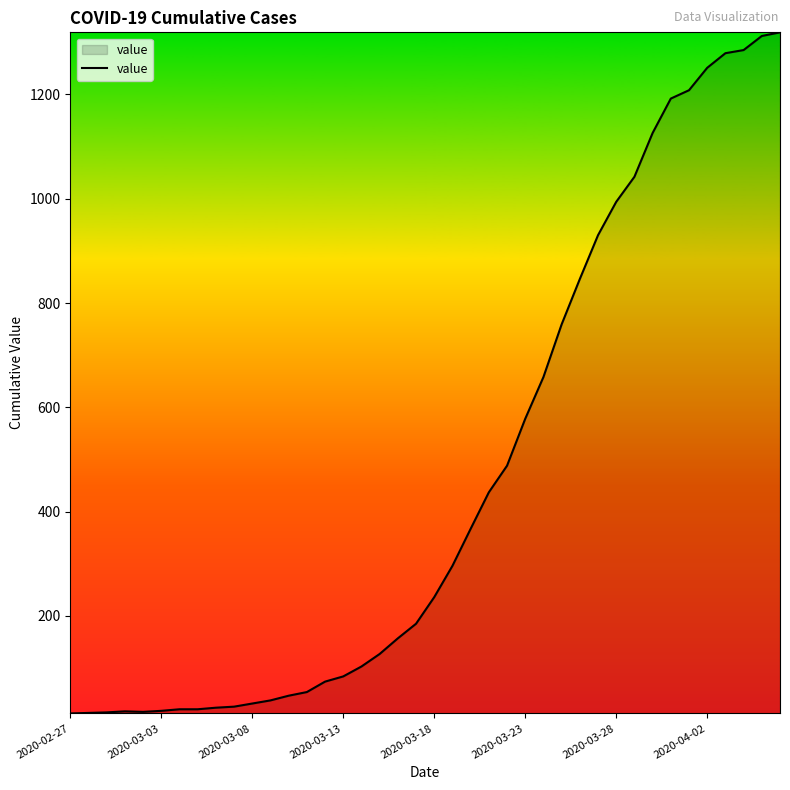

What is the greatest value displayed?

1319